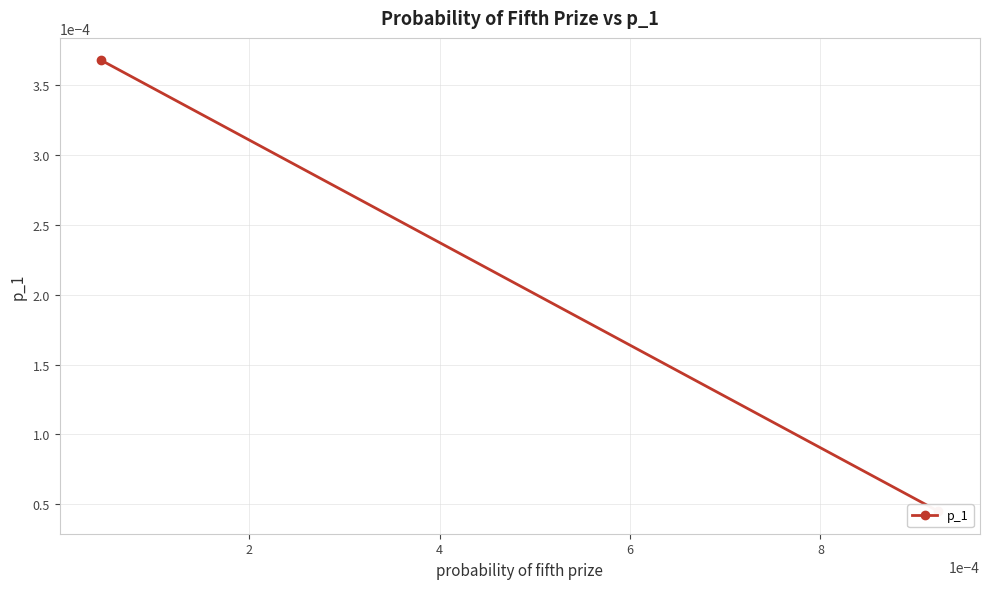

Between 0 and 2, which is larger?

2